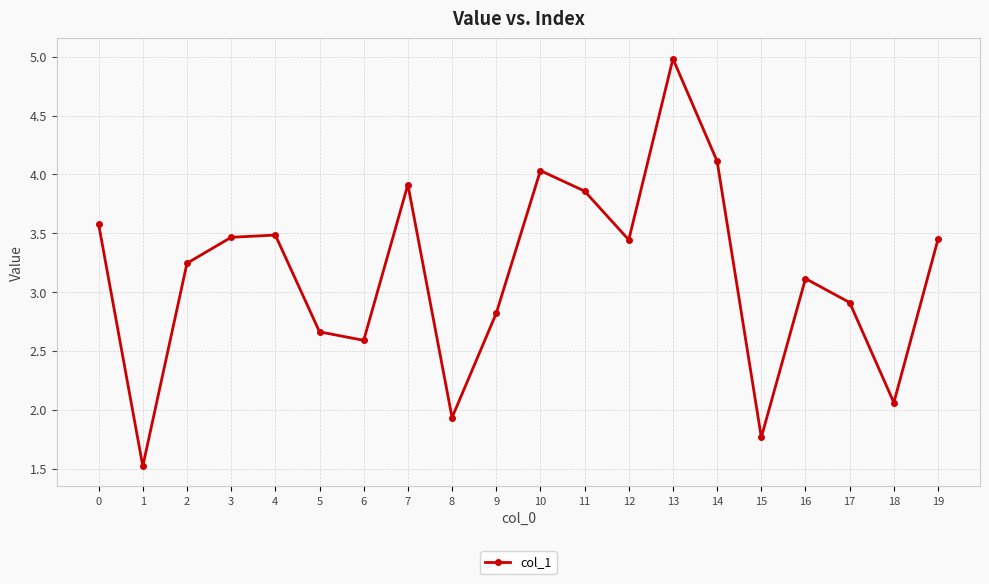

The value at 17 is 4.9. True or false?

False